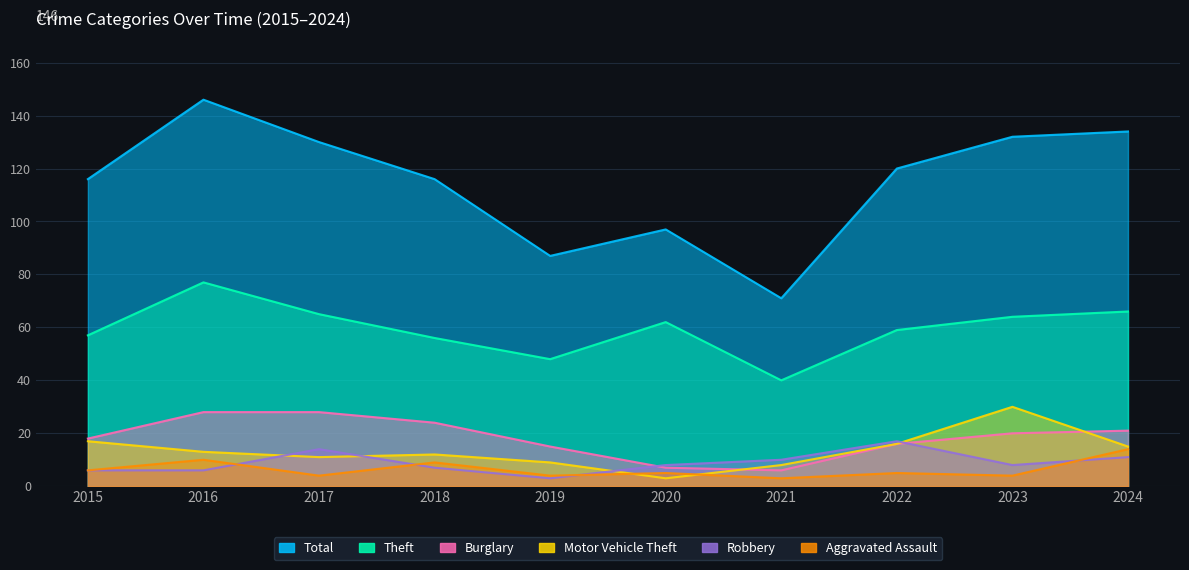

Is it true that Motor Vehicle Theft equals 8 at 2021?

True